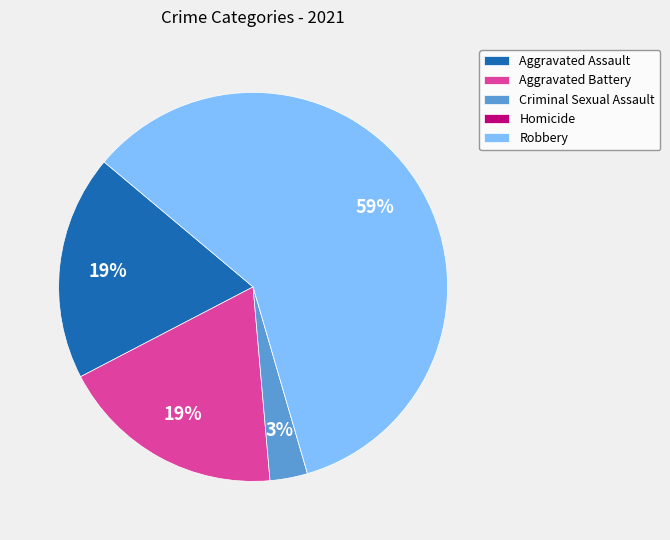

Between Aggravated Battery and Criminal Sexual Assault, which is larger?

Aggravated Battery